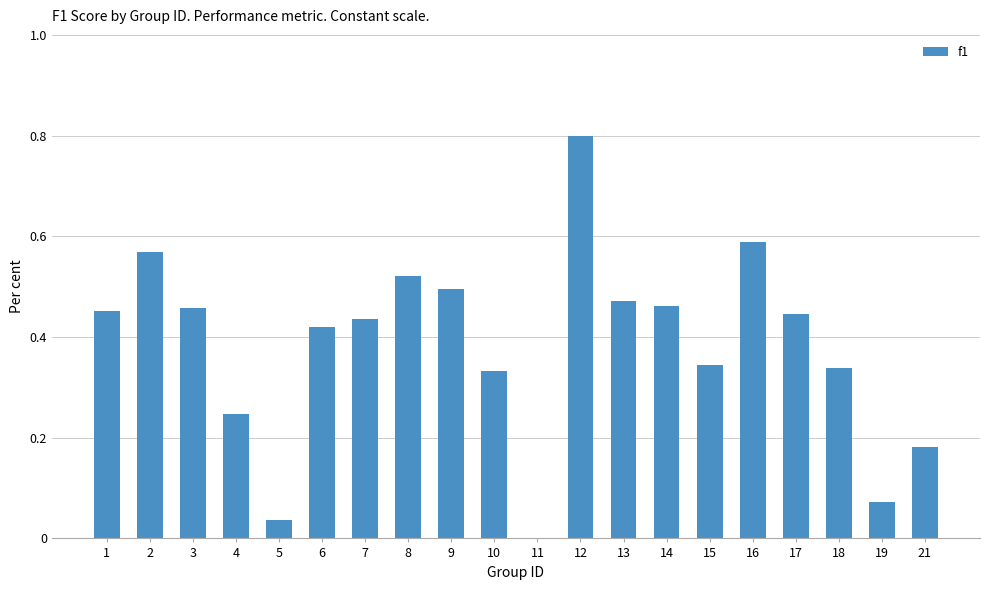

What is the maximum value shown in the chart?

0.8